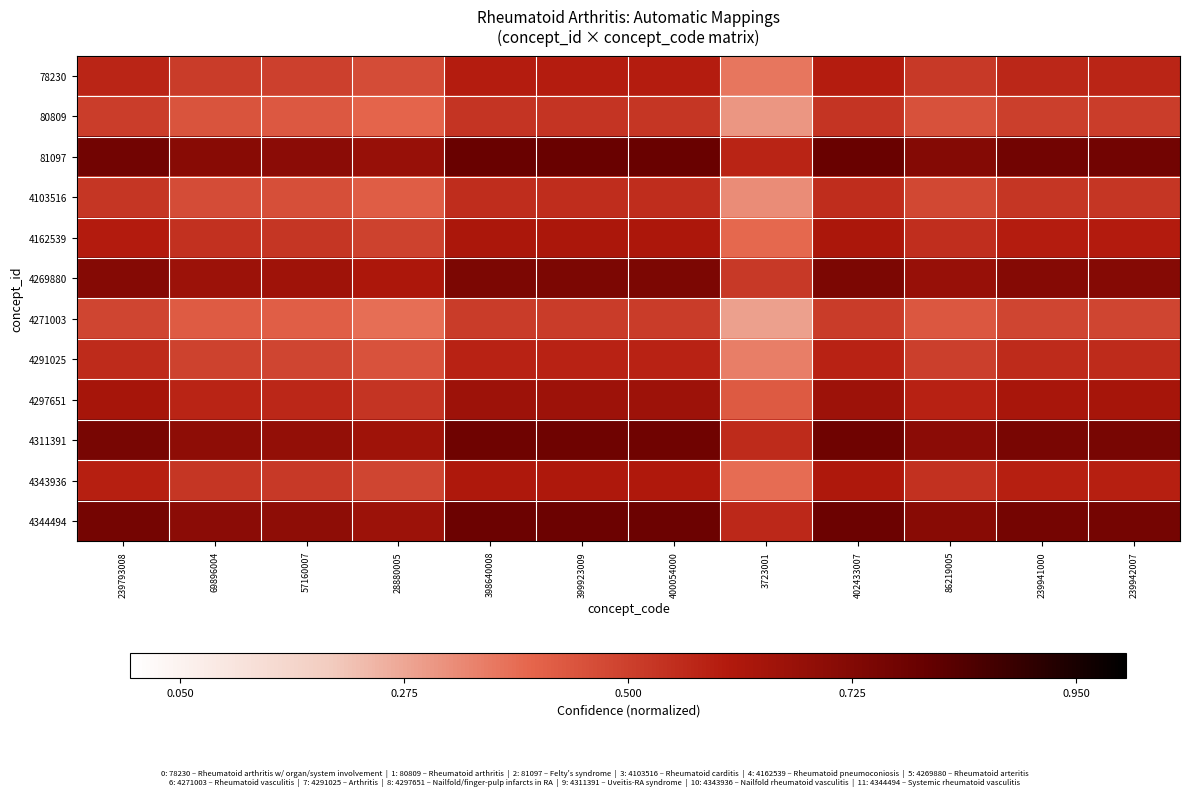

How many distinct data groups are displayed?

12